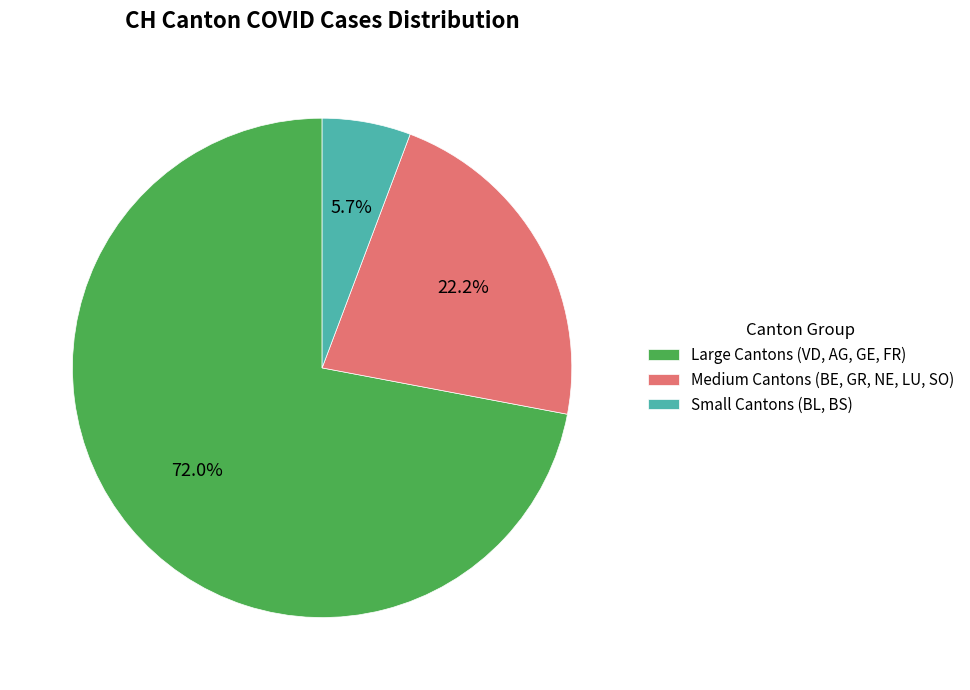

What is the ratio of the value at Medium Cantons (BE, GR, NE, LU, SO) to the value at Small Cantons (BL, BS)?

3.9